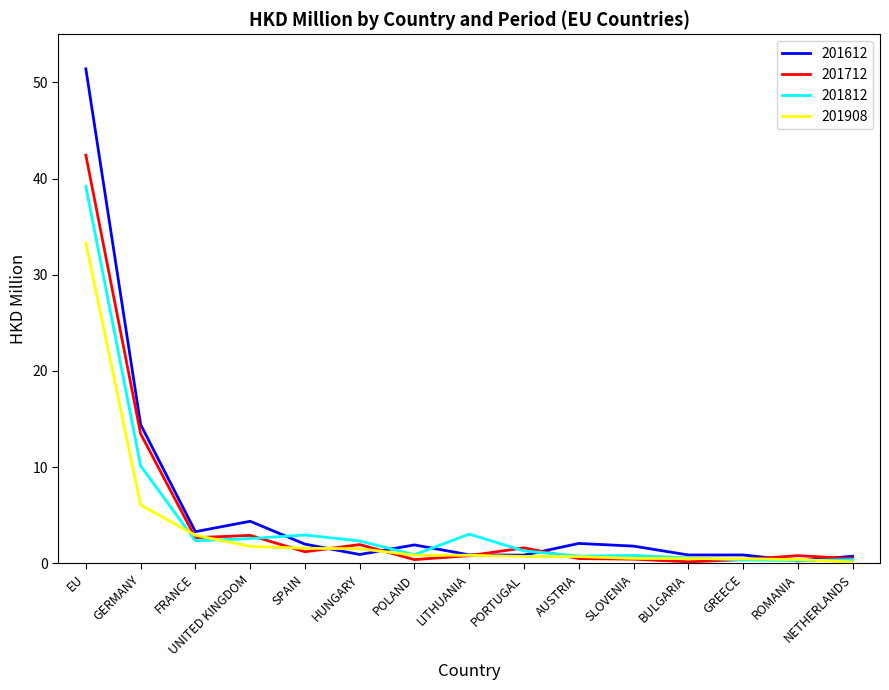

List the series in order of their peak value, highest first.

201612, 201712, 201812, 201908